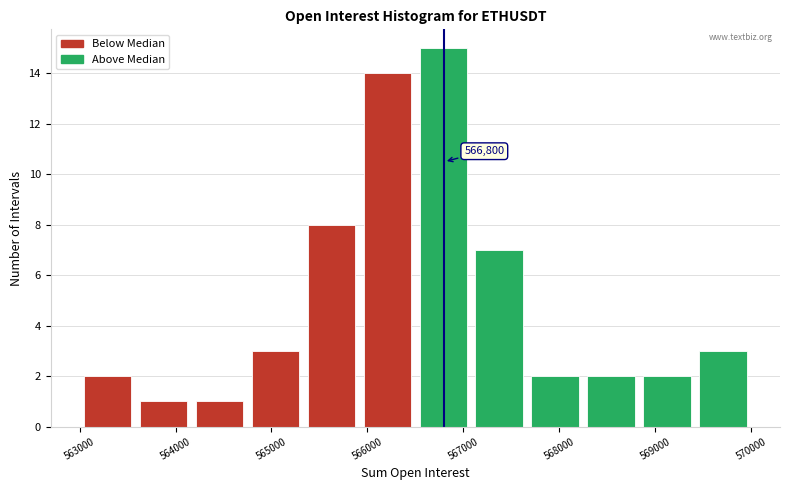

Which range on the x-axis has the tallest bar?

566500 to 567100